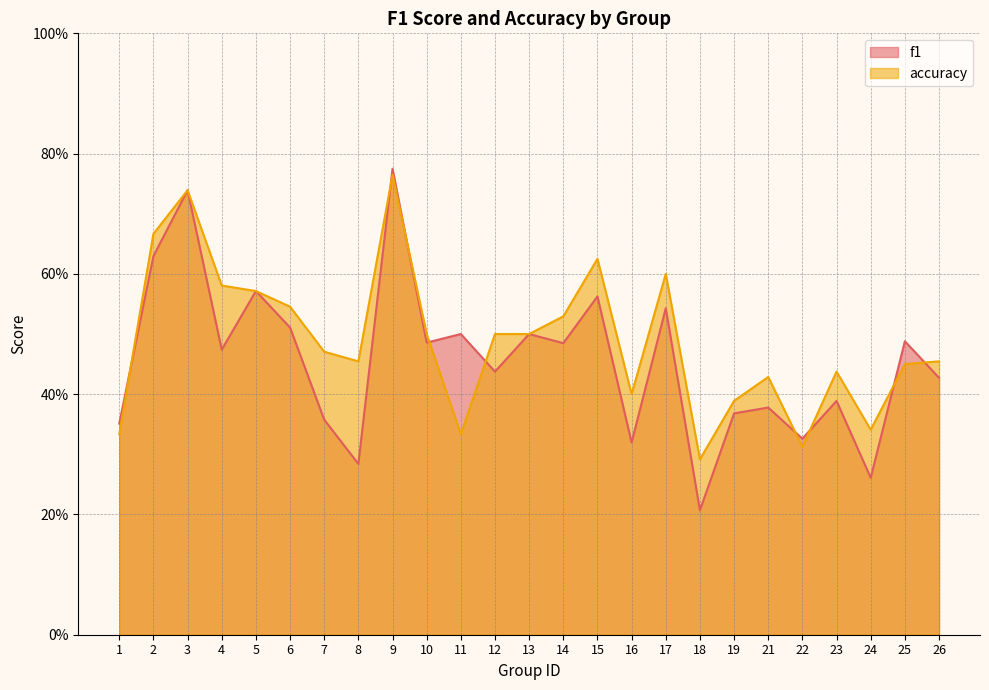

Reading right to left, list all the values displayed in this chart.

f1: 0.4	0.5	0.3	0.4	0.3	0.4	0.4	0.2	0.5	0.3	0.6	0.5	0.5	0.4	0.5	0.5	0.8	0.3	0.4	0.5	0.6	0.5	0.7	0.6	0.4
accuracy: 0.5	0.5	0.3	0.4	0.3	0.4	0.4	0.3	0.6	0.4	0.6	0.5	0.5	0.5	0.3	0.5	0.8	0.5	0.5	0.5	0.6	0.6	0.7	0.7	0.3